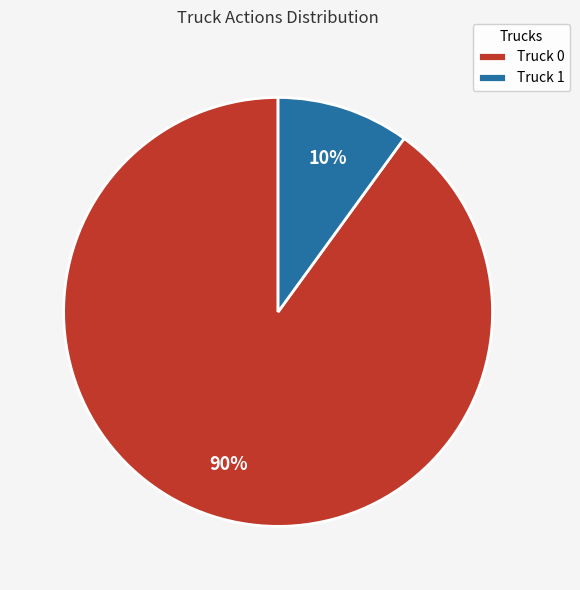

To the nearest percent, what percentage of the pie is Truck 1?

10%